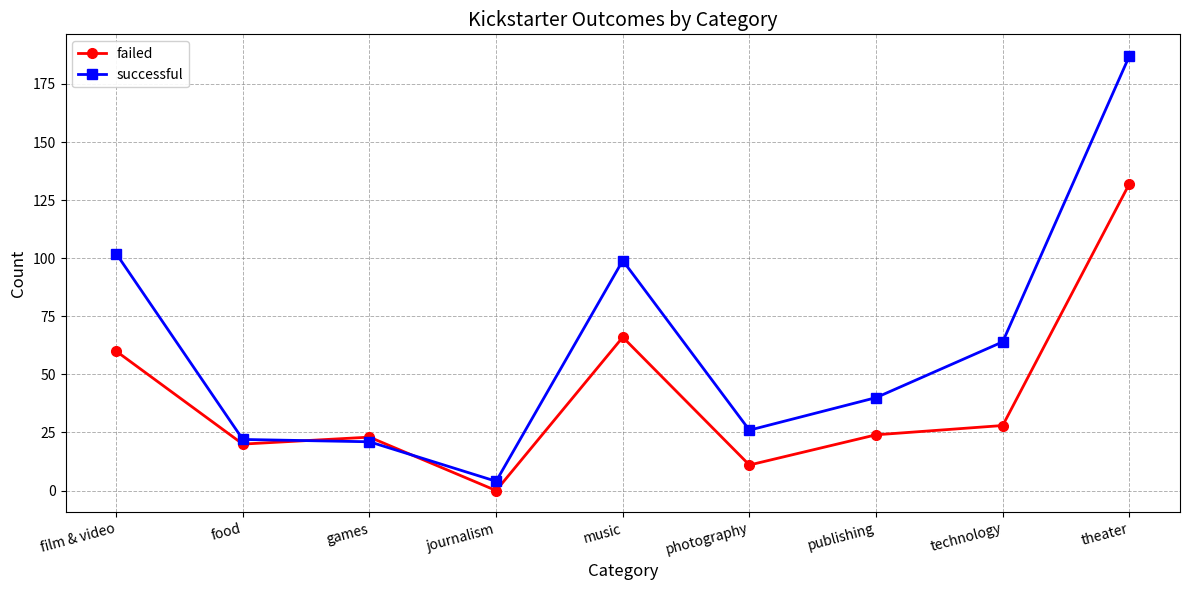

What is the maximum value for successful?

187